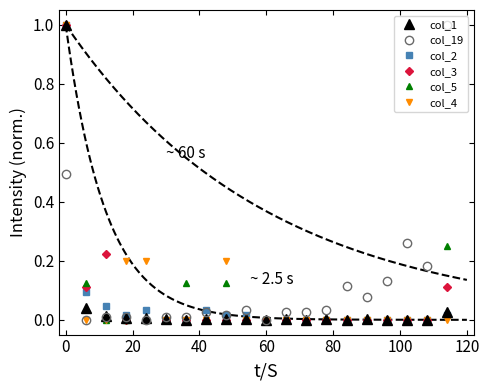

Which has a higher value, 80 or 120?

80